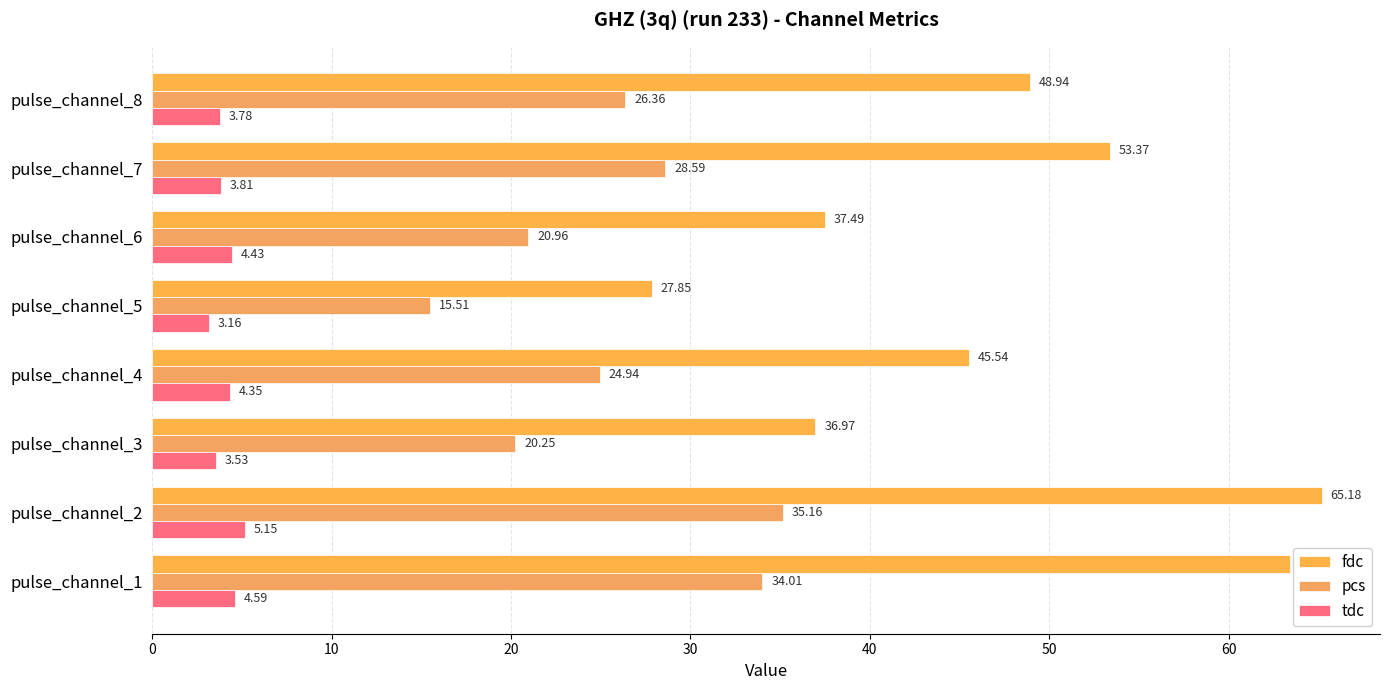

What is the difference between the maximum and second lowest values in the pcs series?

14.9